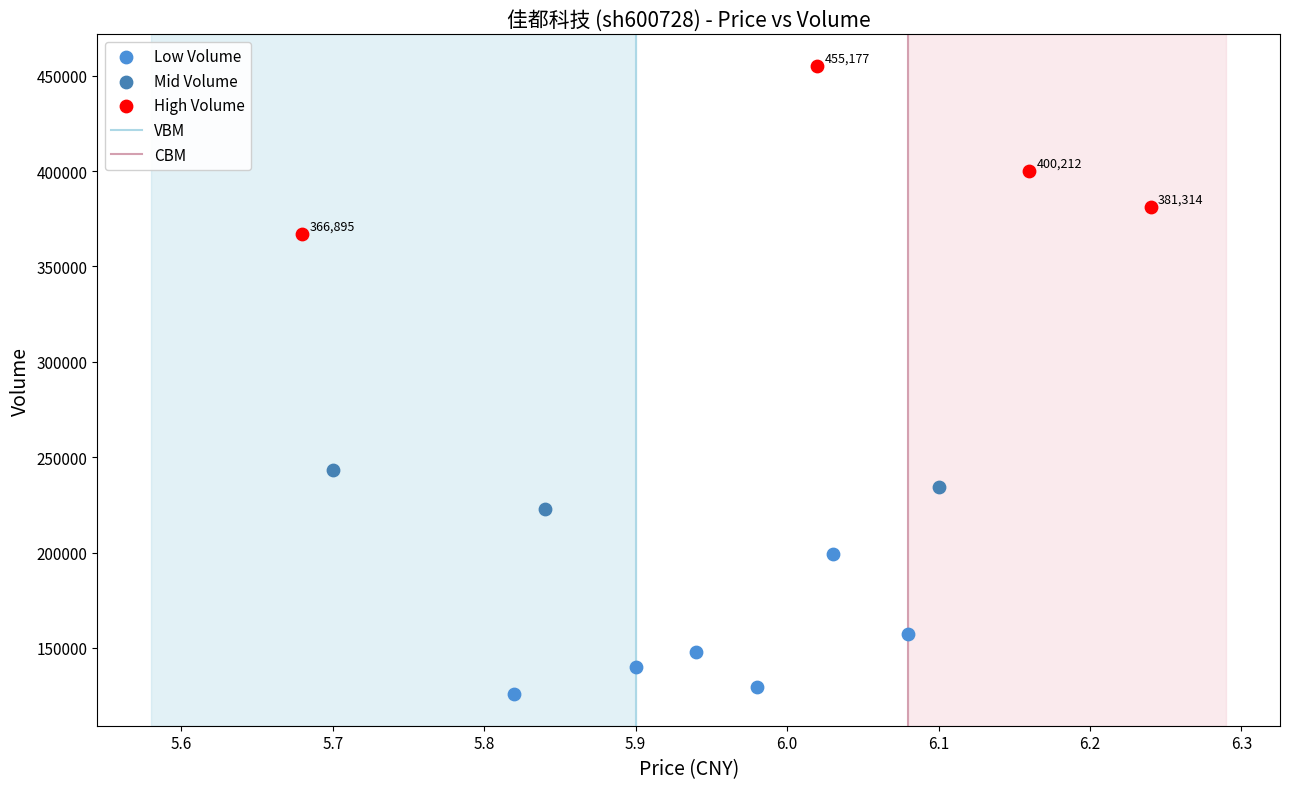

Which series has the widest spread of Y values?

High Volume